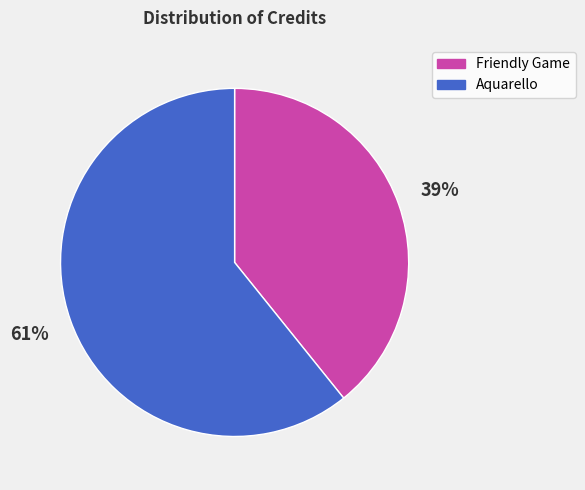

To the nearest percent, what percentage of the pie is Aquarello?

61%